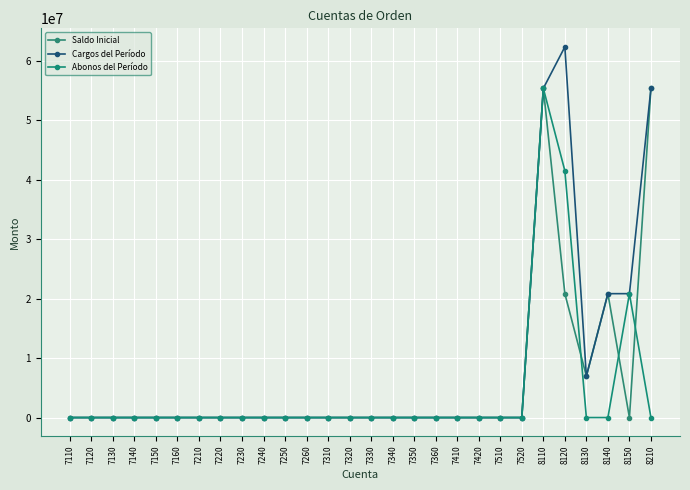

What is the difference between the maximum and minimum values in the Saldo Inicial series?

55320665.3